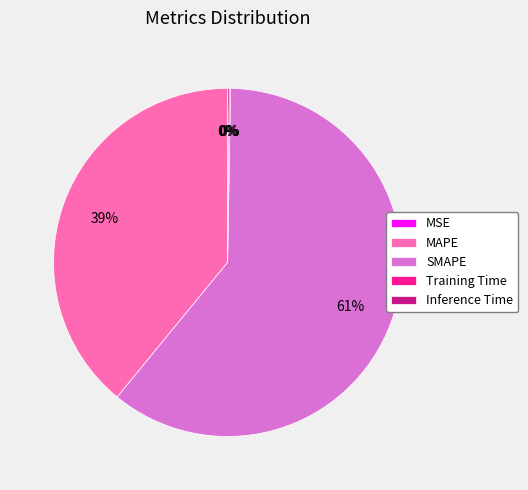

What is the largest slice in the pie chart?

SMAPE